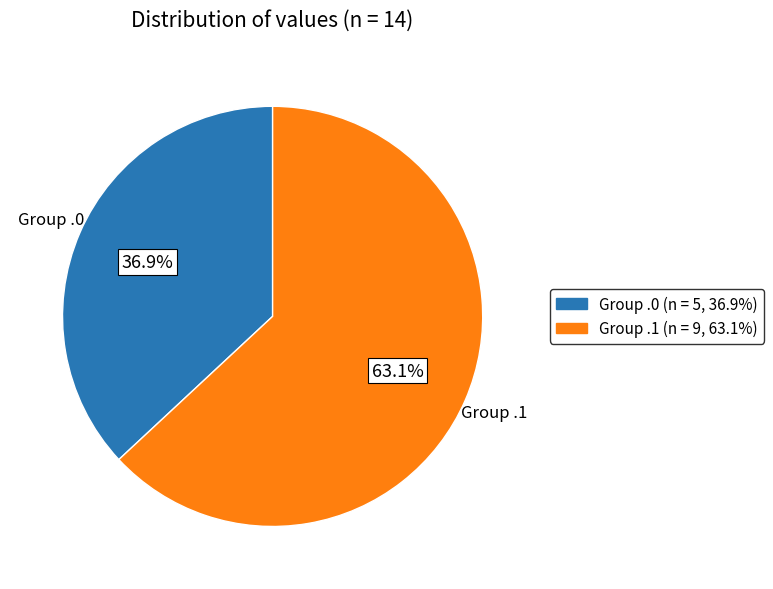

Count the number of slices in the pie.

2